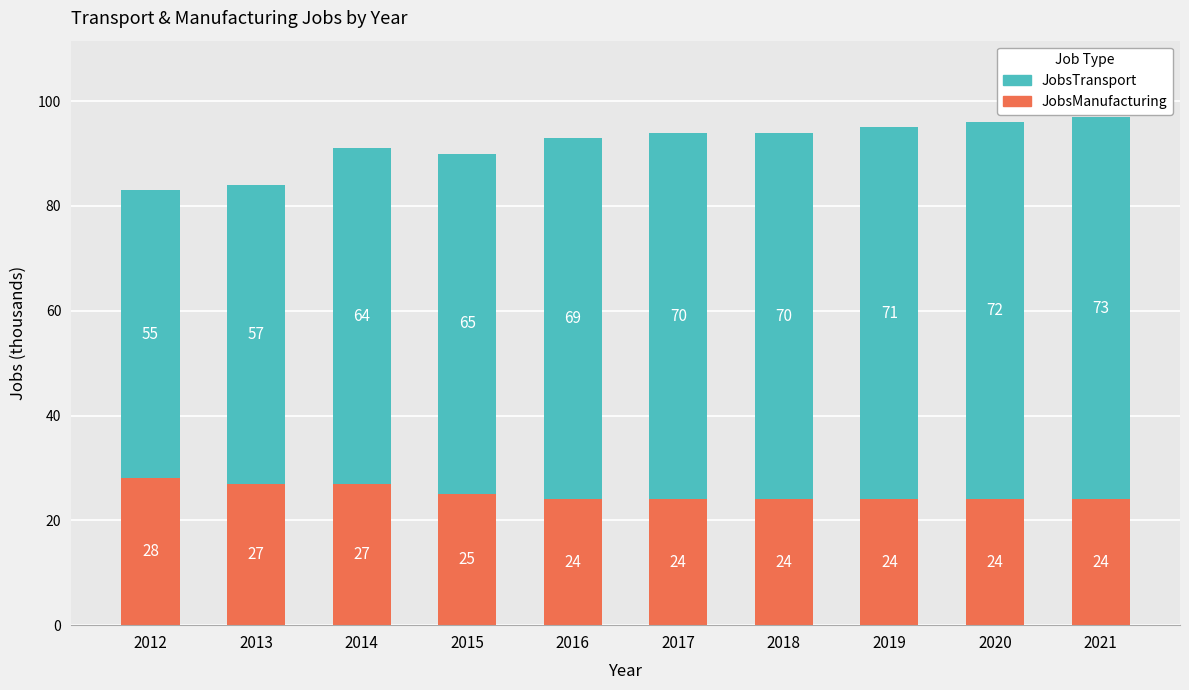

What is the difference between the second highest and minimum values in the JobsManufacturing series?

3